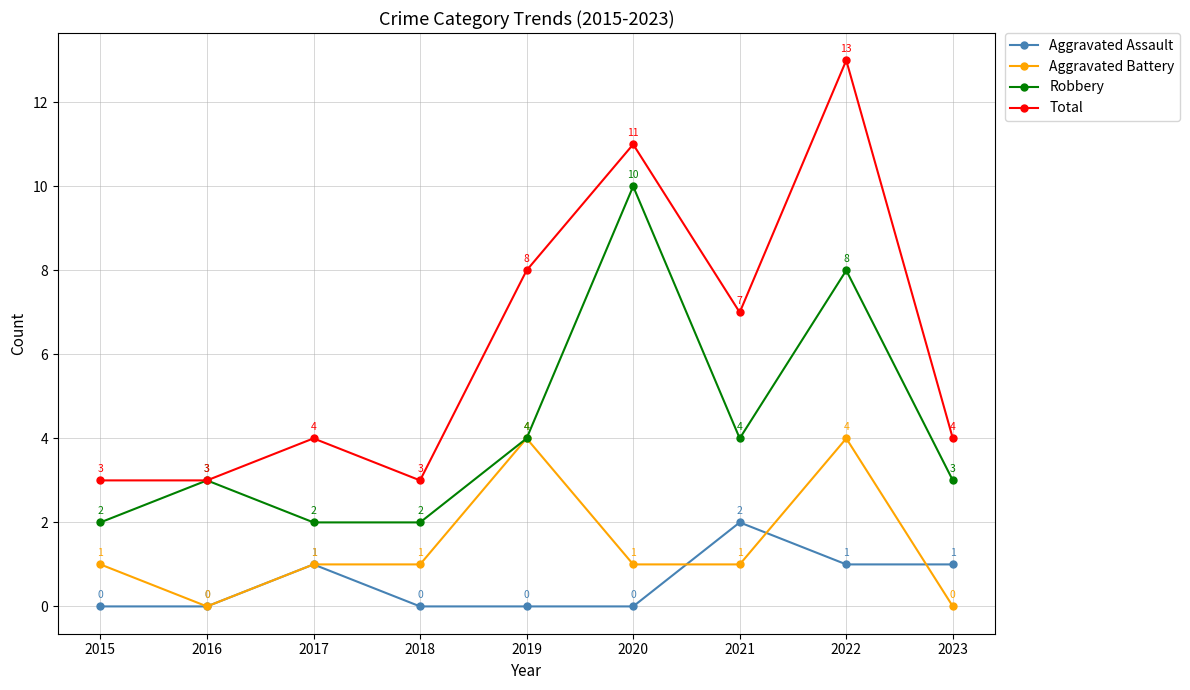

Which category has the highest value in the Aggravated Assault series?

2021